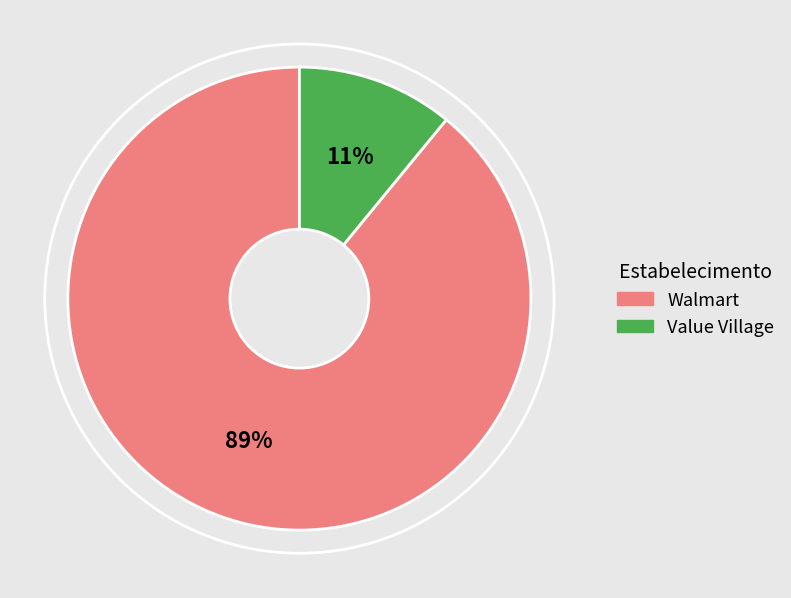

What is the ratio of the value at Walmart to the value at Value Village?

8.1